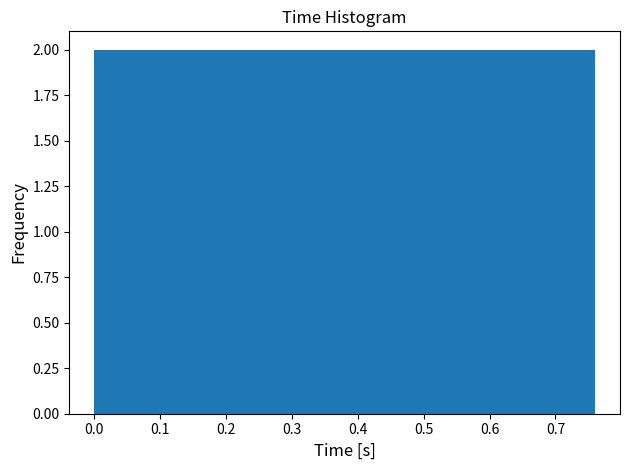

Reading left to right, transcribe this chart: for each bar, give the range it covers on the x-axis and its height. Neither the bar edges nor the heights are printed on the chart, so give them approximately, as read against the axes.

0.000 to 0.076: 2
0.076 to 0.152: 2
0.152 to 0.228: 2
0.228 to 0.304: 2
0.304 to 0.380: 2
0.380 to 0.456: 2
0.456 to 0.532: 2
0.532 to 0.608: 2
0.608 to 0.684: 2
0.684 to 0.760: 2